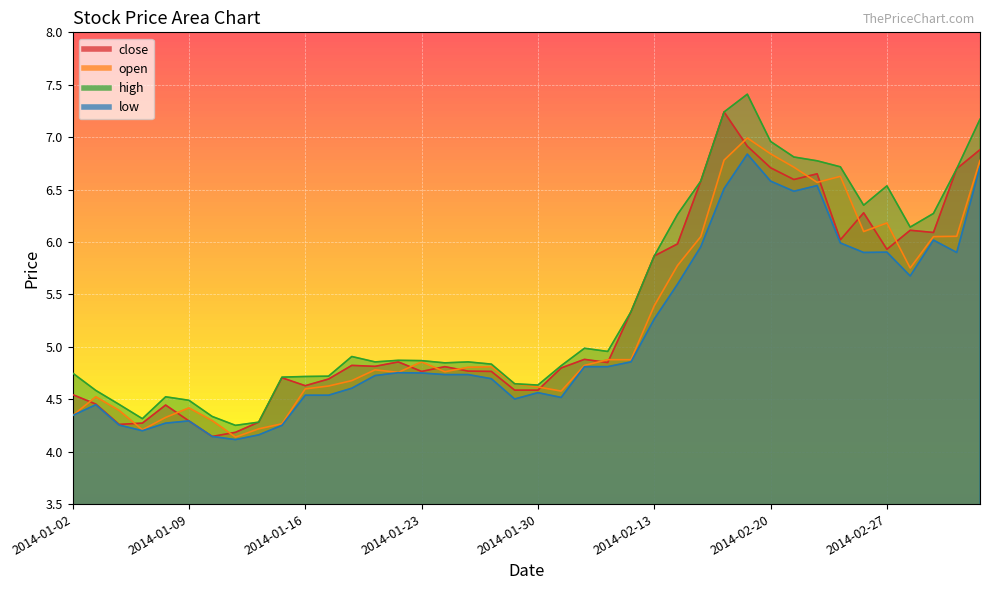

True or false: close and high intersect in this chart.

False